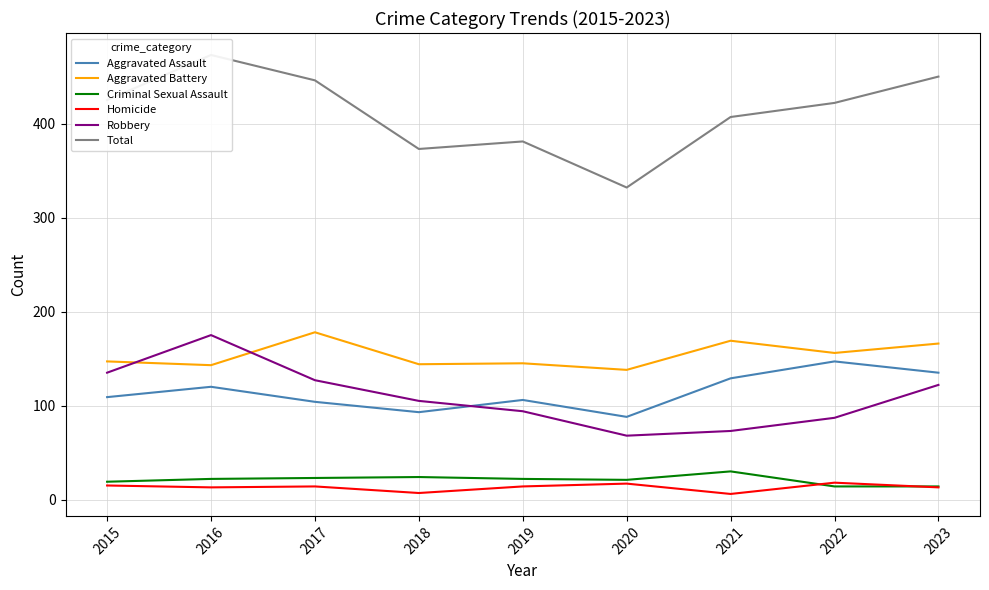

The value of Robbery at 2020 is 38. True or false?

False